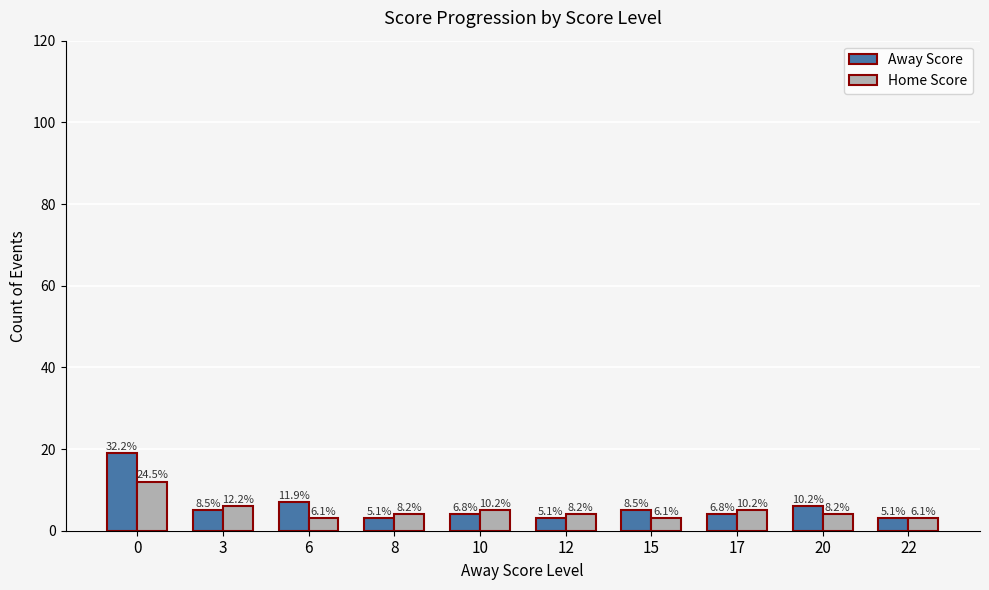

Which series has the largest range (max minus min)?

Away Score